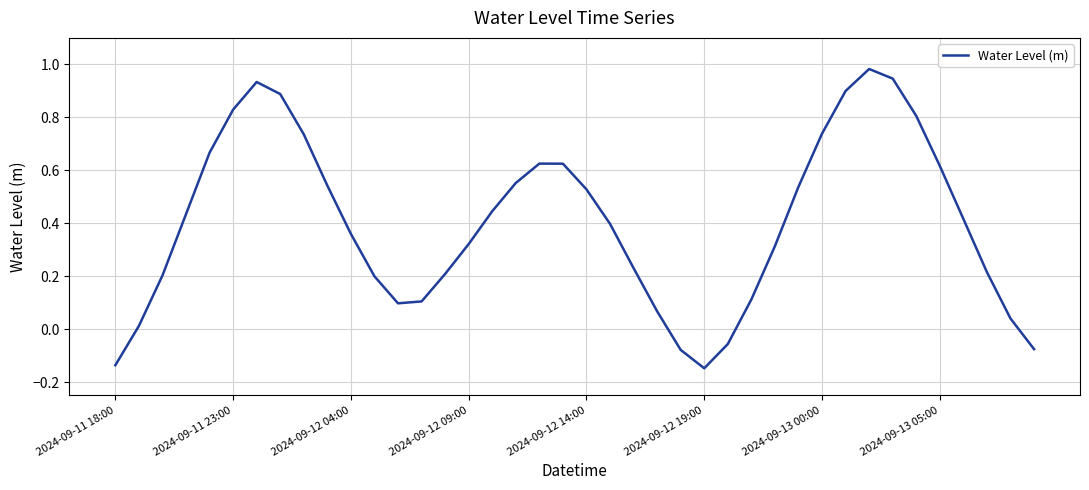

Does the chart display data point markers on the line(s)?

No